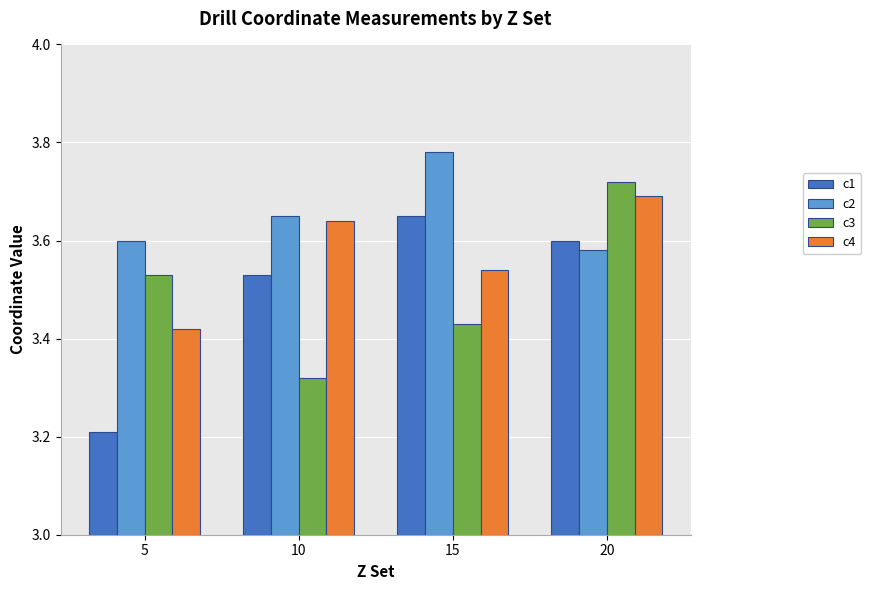

Which label corresponds to the smallest value in the chart?

5